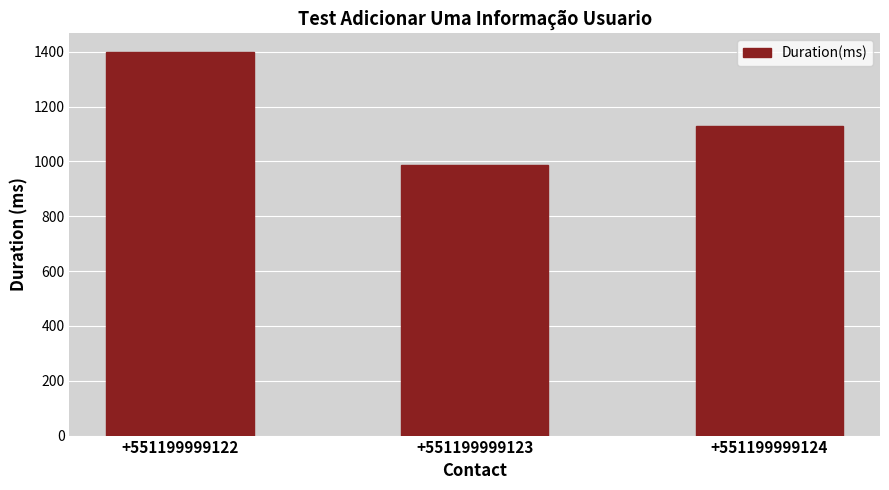

The chart shows a value of 985 at +551199999123. True or false?

True